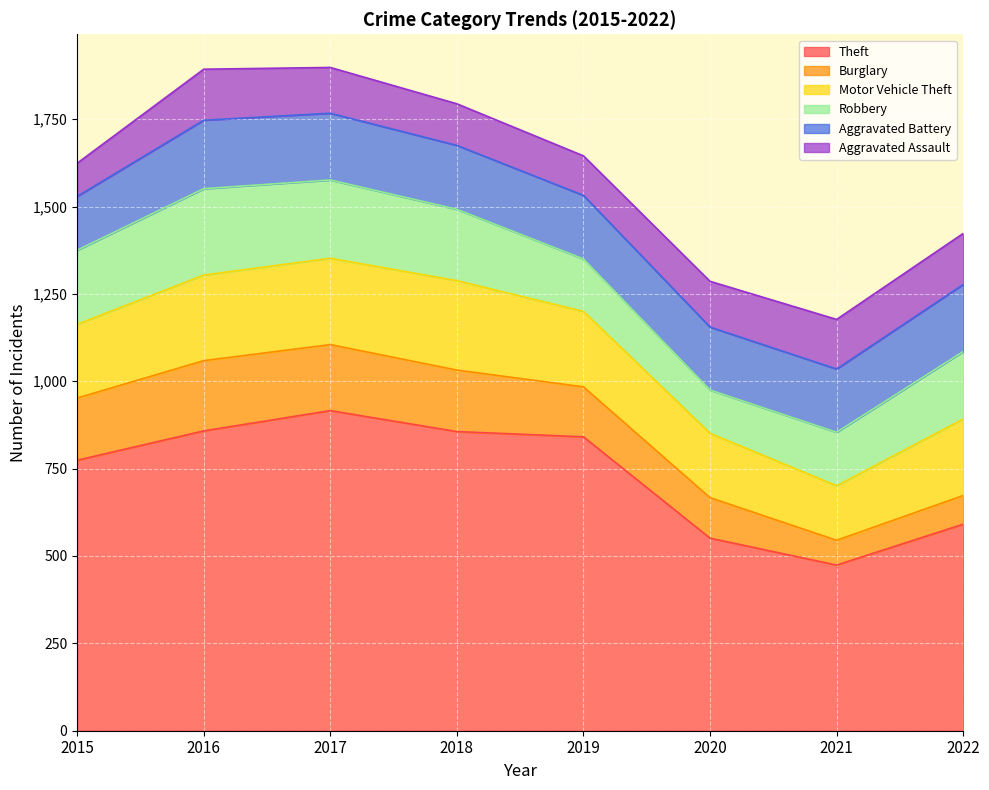

Which has a higher value, 2020 or 2016?

2016